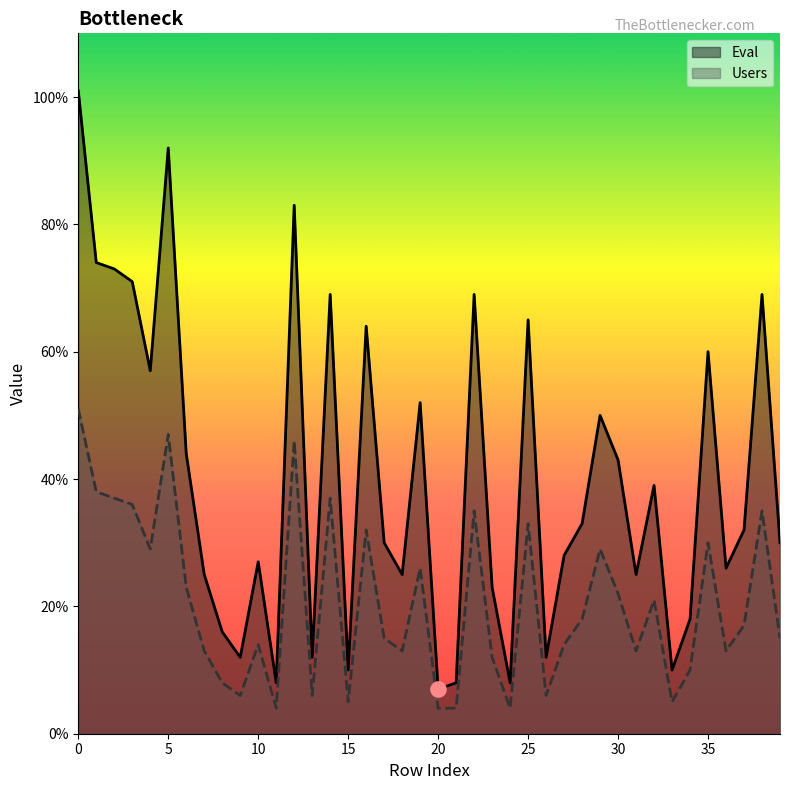

Which series has the widest spread of Y values?

Eval